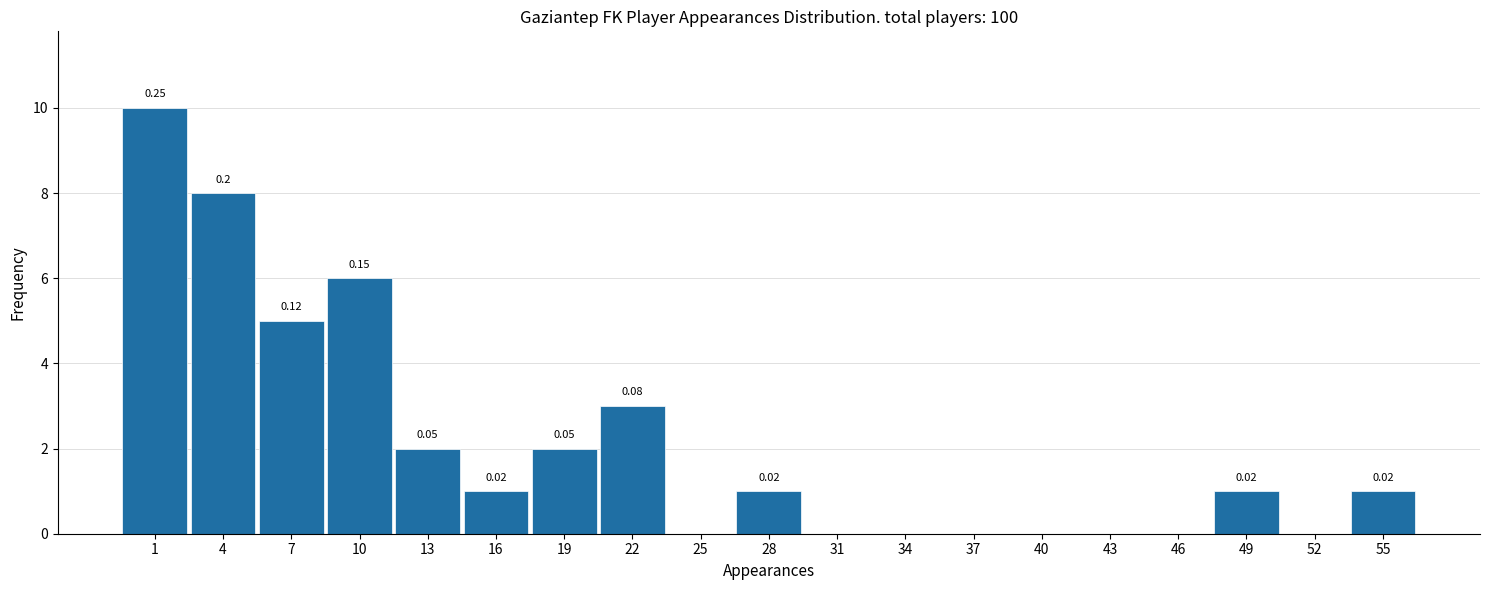

Which range on the x-axis has the tallest bar?

0 to 3